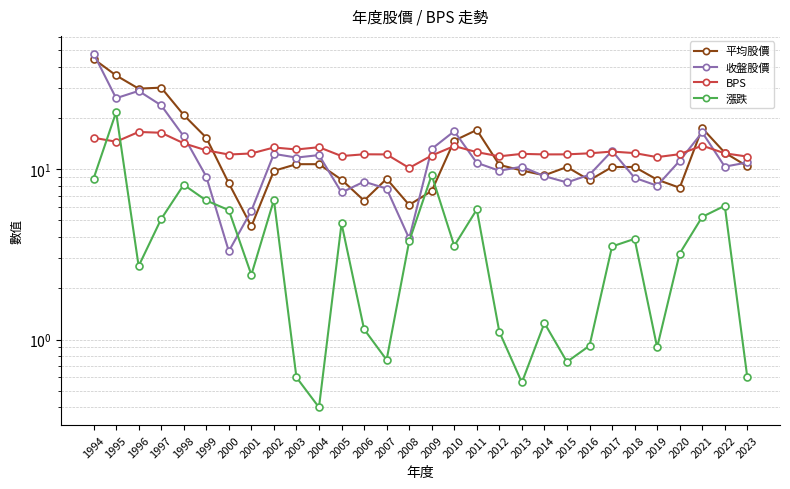

In 漲跌, how many points are higher than both neighbors (excluding endpoints)?

9